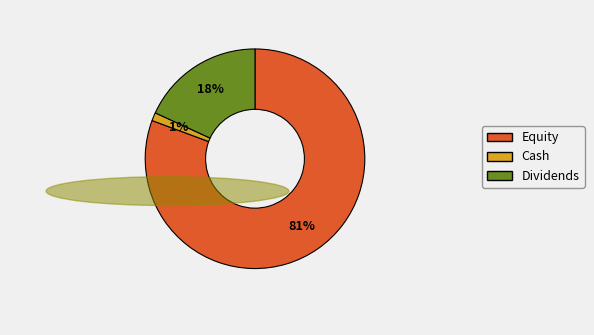

Is it true that Cash is 6% of the pie?

False